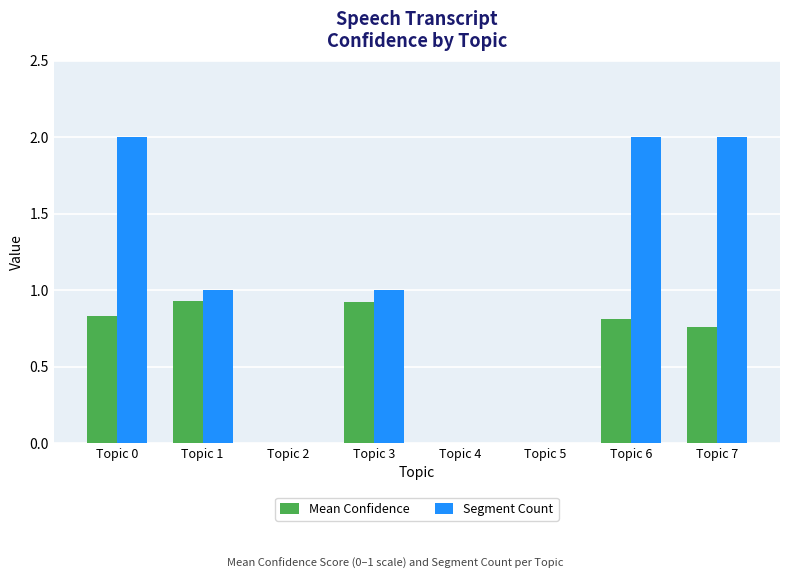

What is the sum of all Mean Confidence values?

4.2